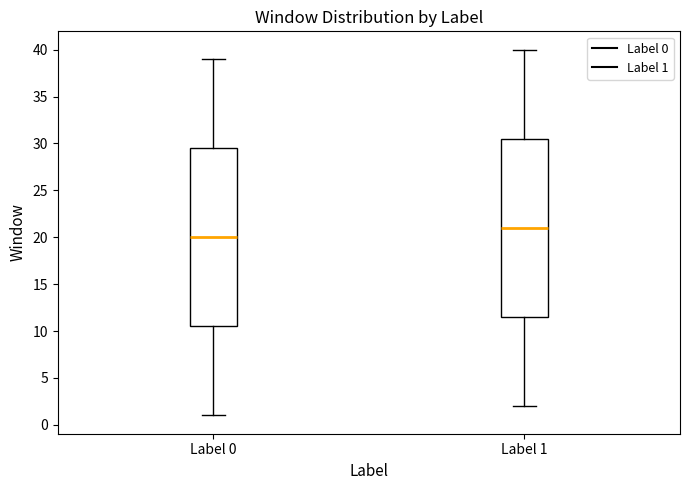

Reading left to right, read every box against the y-axis: the position of its median line, the range the box covers, and the ends of its whiskers. The values are not printed on the chart, so give them approximately, as read against the axis.

Label 0: median 20.0, box 10.5 to 29.5, whiskers 1.0 to 39.0
Label 1: median 21.0, box 11.5 to 30.5, whiskers 2.0 to 40.0